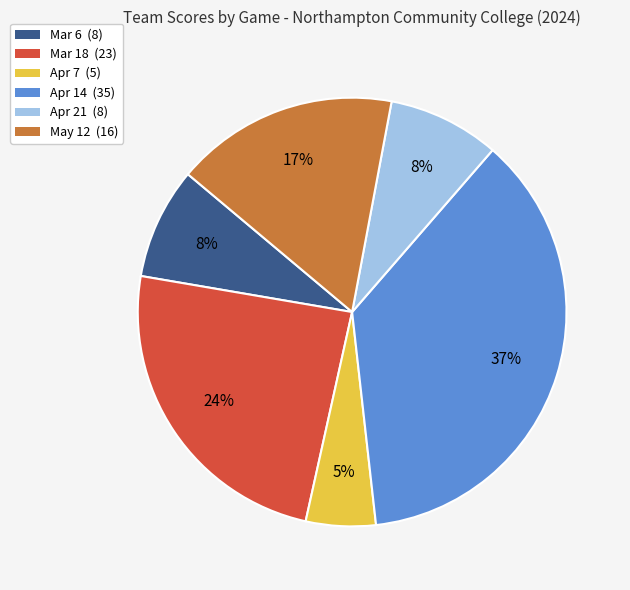

Which has a higher value, Apr 21 or Apr 14?

Apr 14